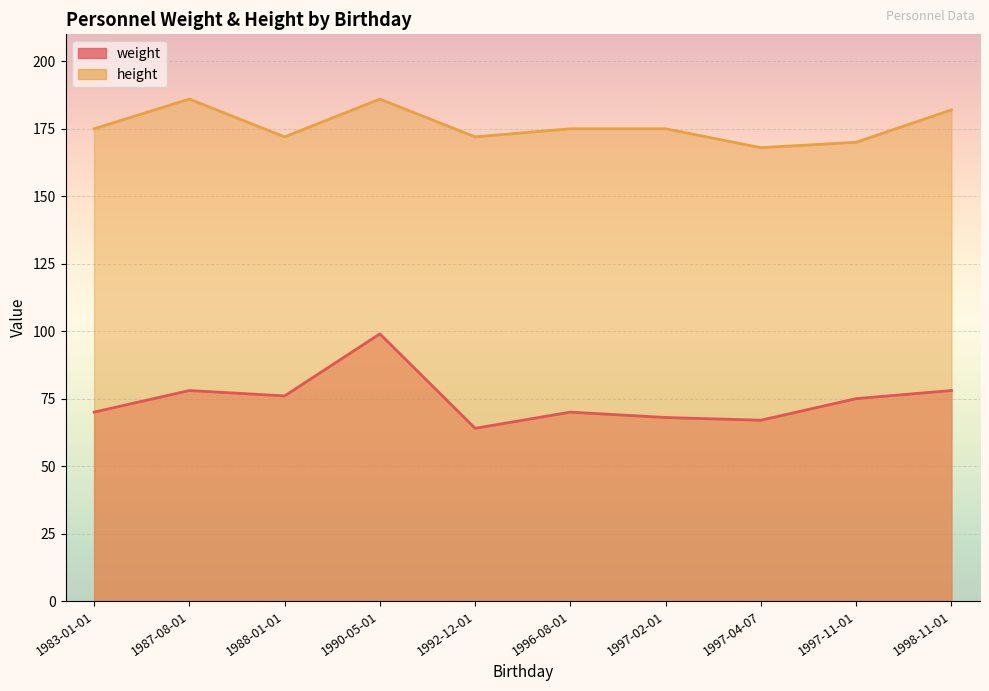

At which label is height closest to 177?

1983-01-01